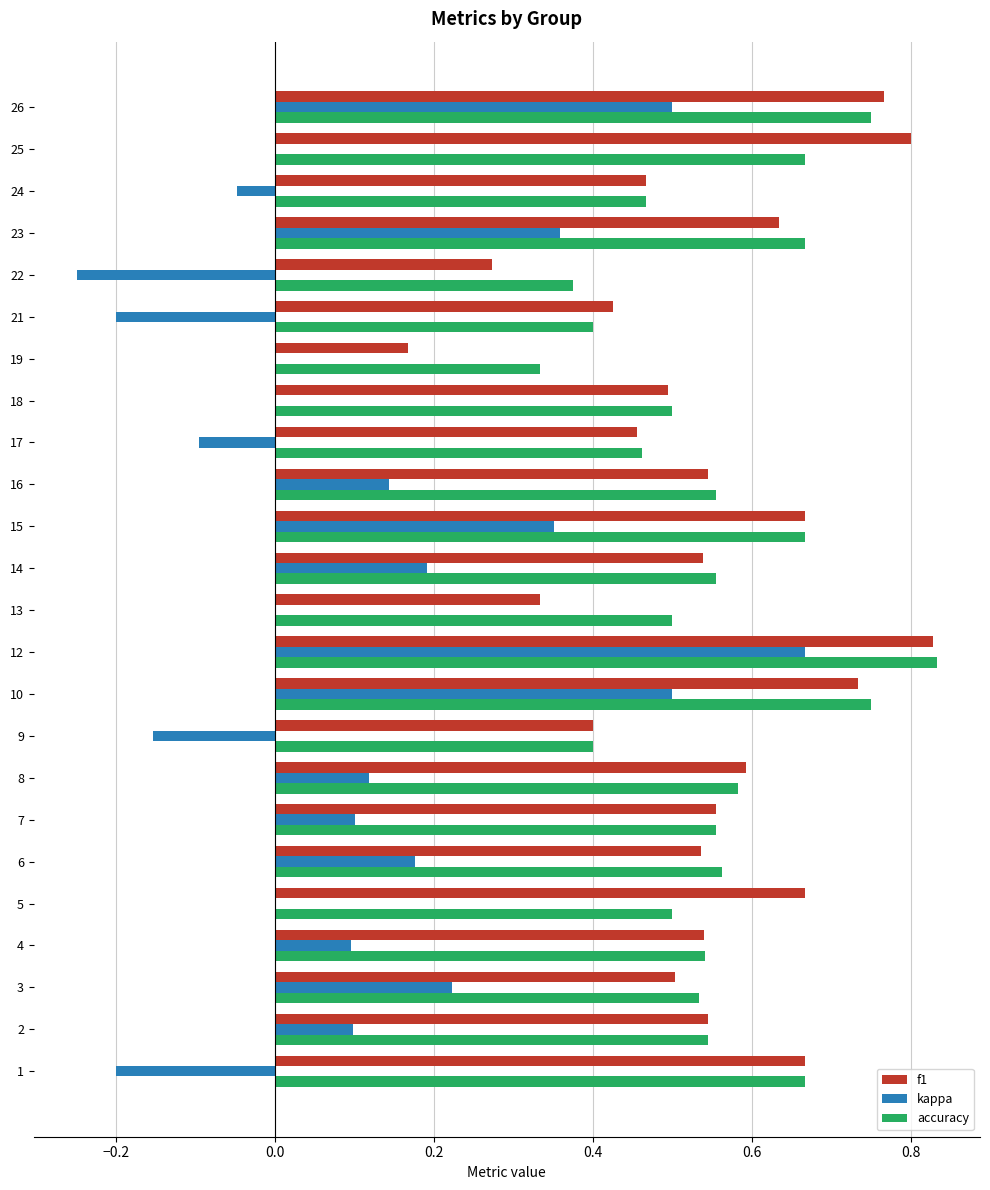

True or false: accuracy has a value of 0.7 at 18.

False